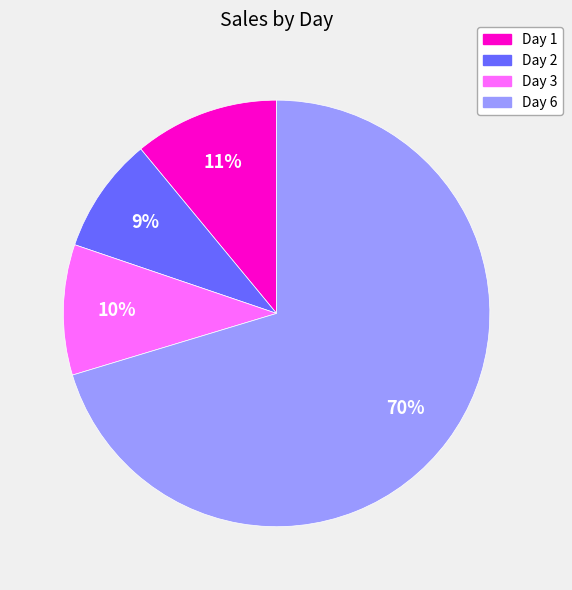

Rank the categories by value from lowest to highest.

Day 2, Day 3, Day 1, Day 6